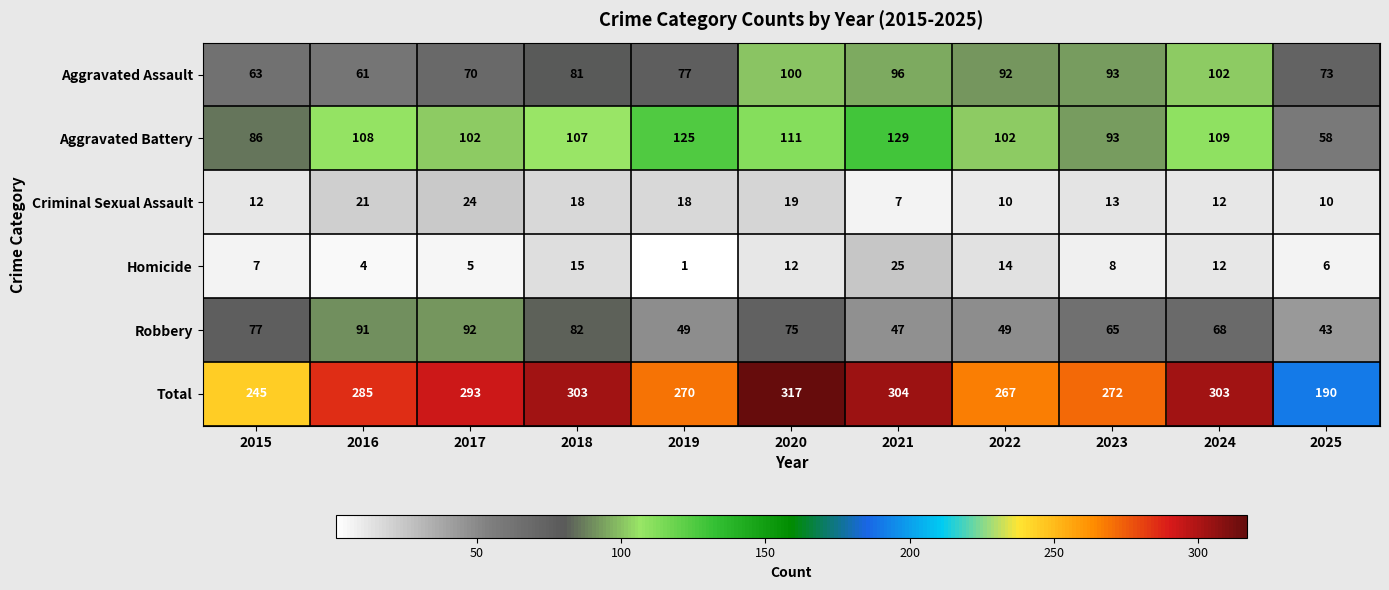

Which series has the largest range (max minus min)?

Total